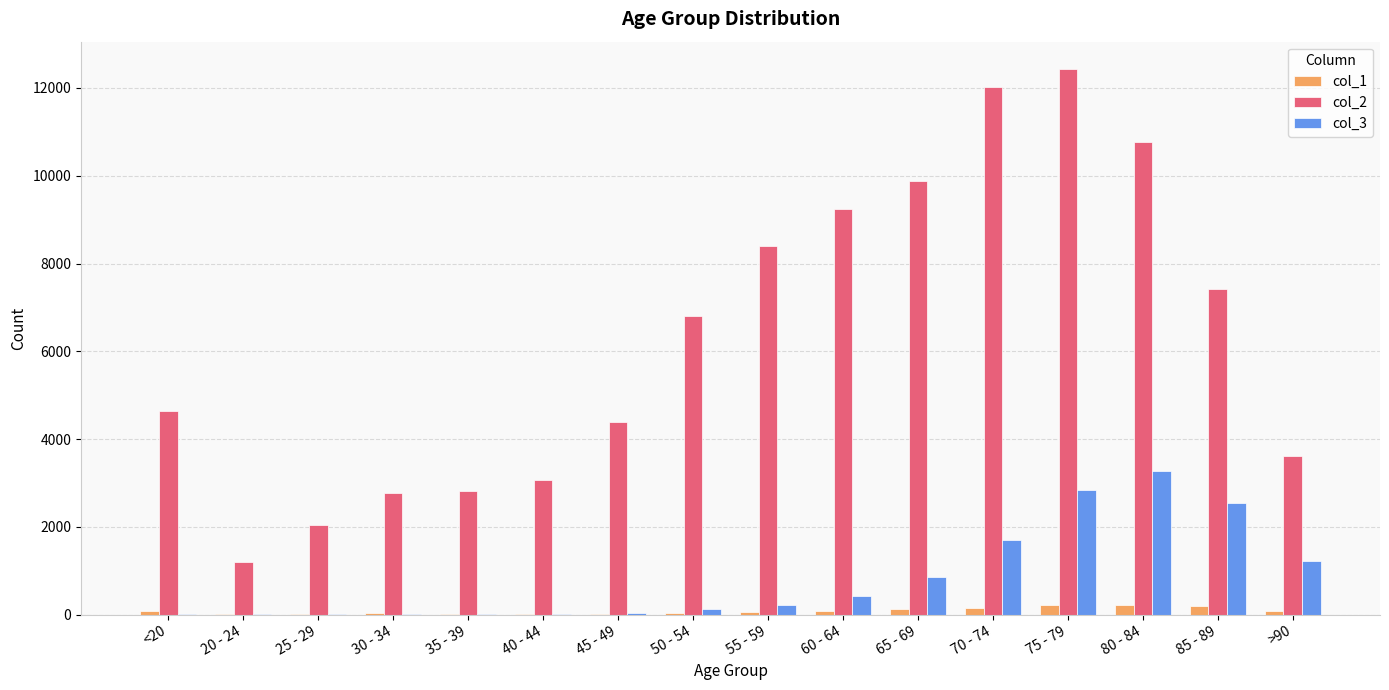

Which label corresponds to the largest value in the chart?

75 - 79